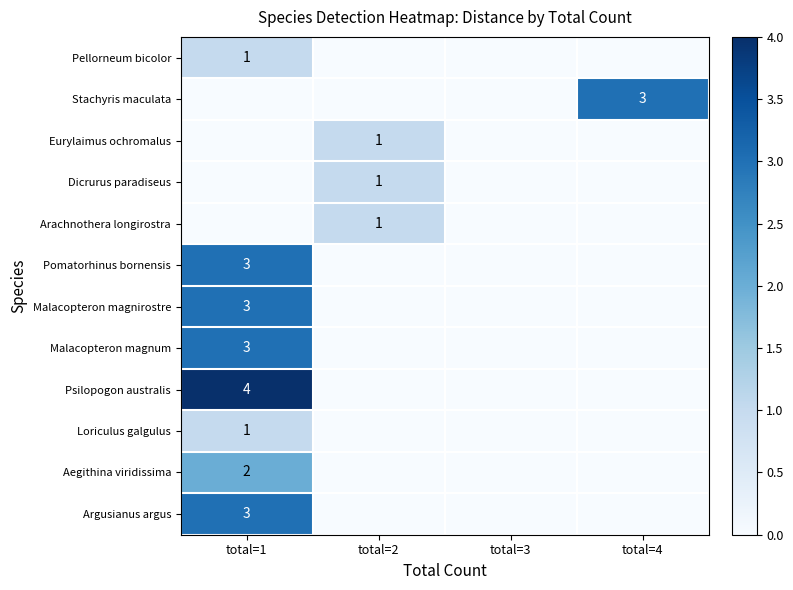

At how many categories does at least one series exceed 0?

3